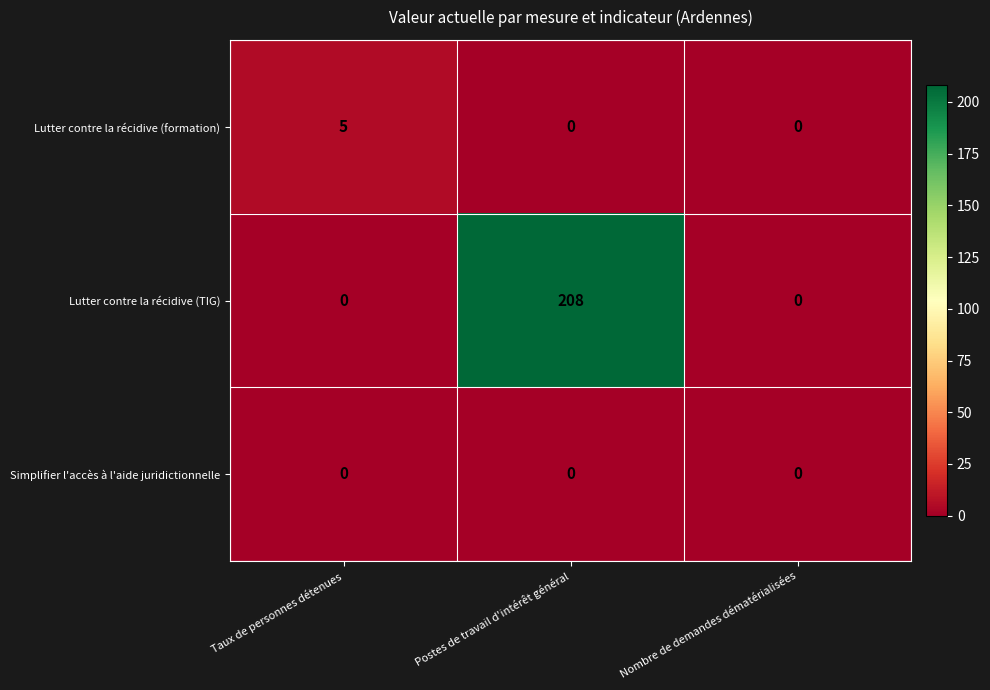

What is the difference between the maximum and minimum values in the Lutter contre la récidive (formation) series?

5